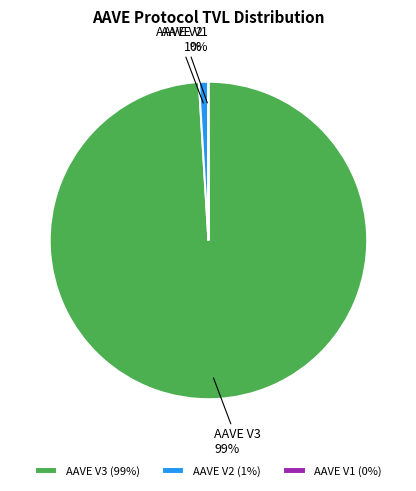

Does AAVE V3 account for over 50% of the chart?

Yes